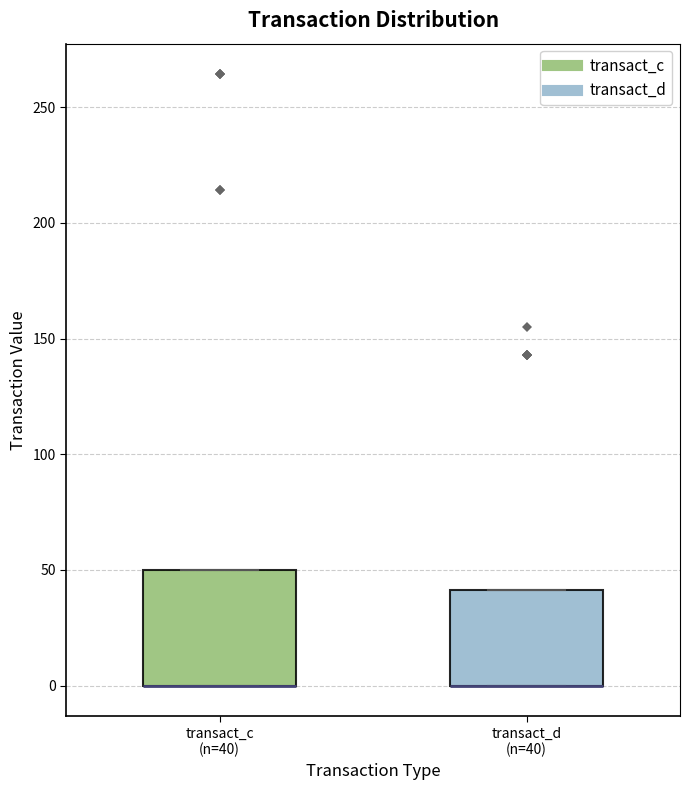

Comparing the boxes themselves (not the whiskers), which one is the tallest?

transact_c (n=40)